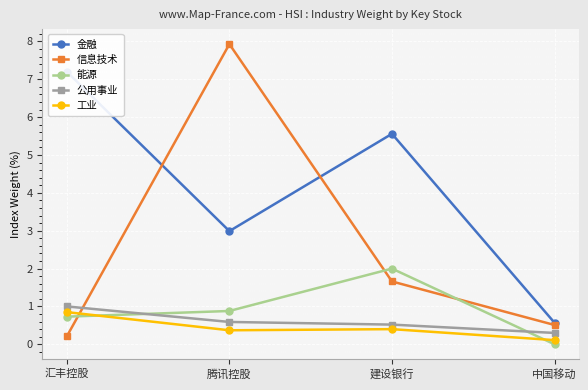

What is the average value of the 公用事业 series?

0.6